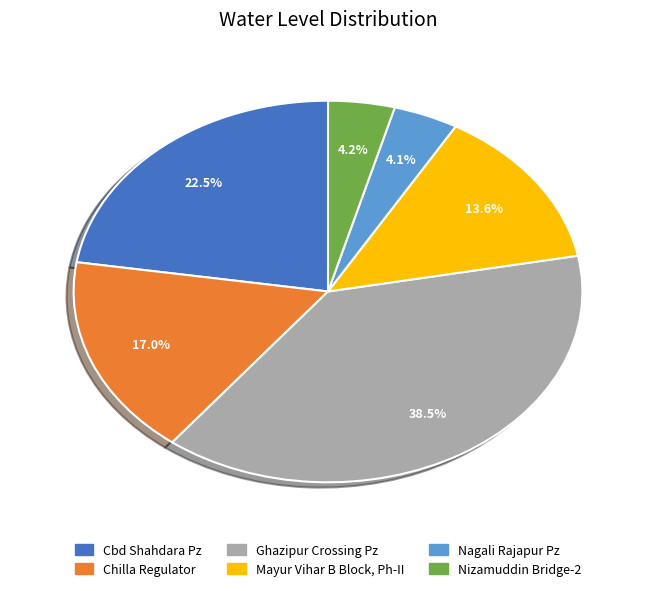

Combined, do Nagali Rajapur Pz and Cbd Shahdara Pz account for over 50%?

No